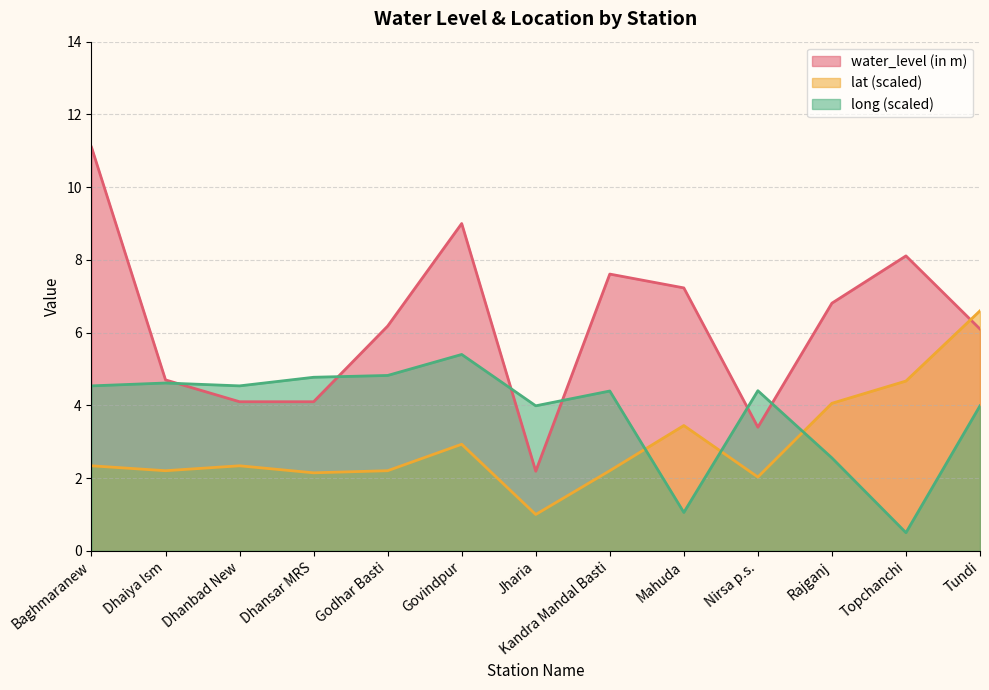

How many lines are shown in the chart?

3